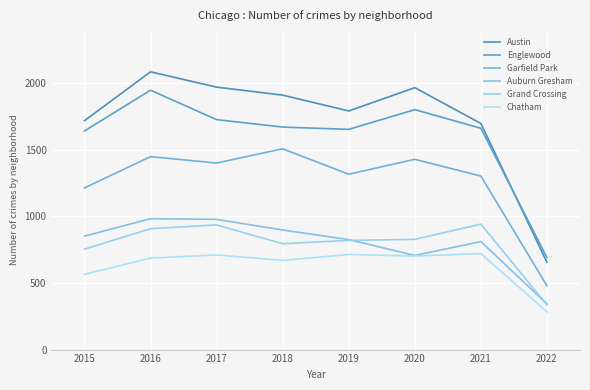

Does the chart display data point markers on the line(s)?

No